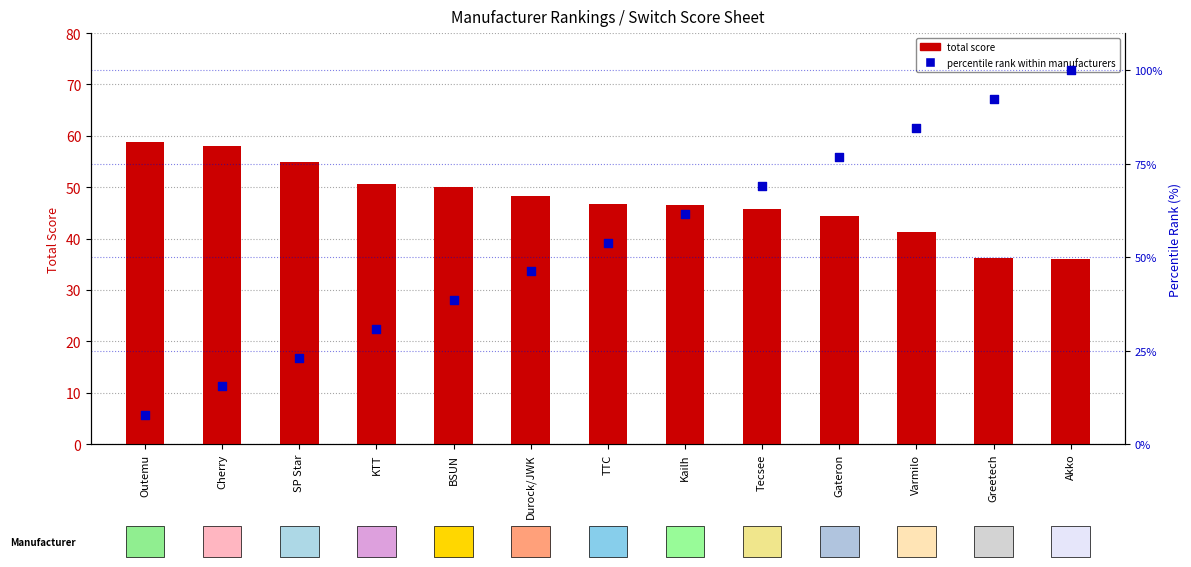

What is the total value across all series at Akko?

136.0